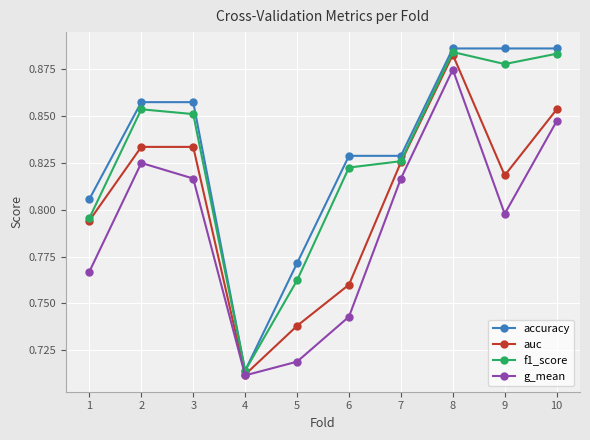

How many lines are shown in the chart?

4